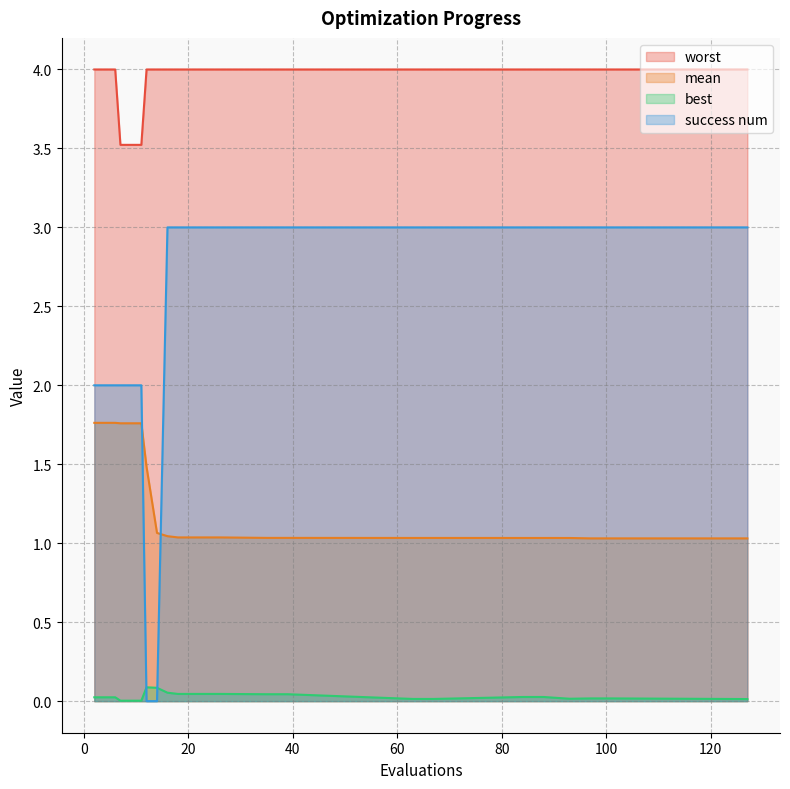

Which series has the largest total across all categories?

worst